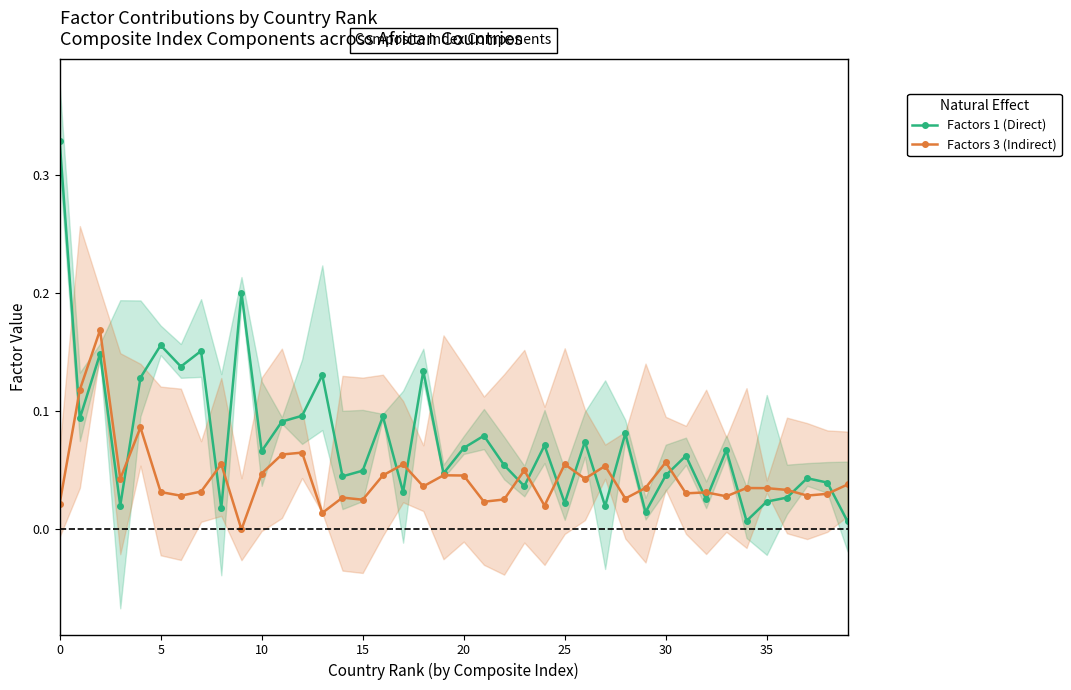

What is the label of the 25th point from the left?

24